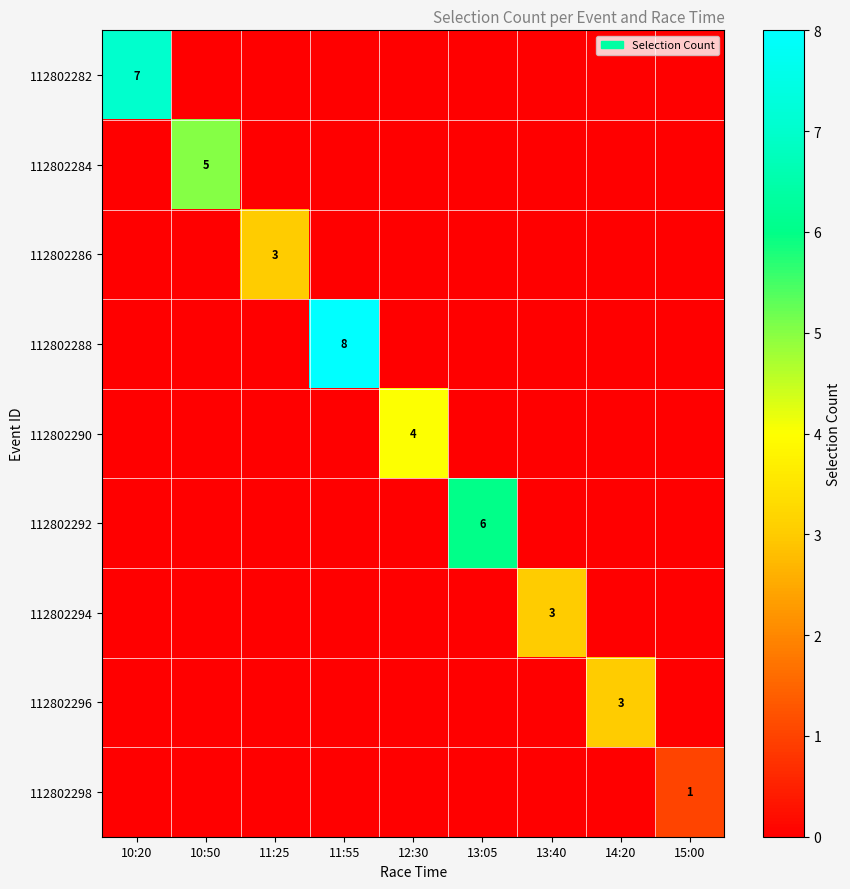

The 112802294 series shows 2 at 13:40. True or false?

False